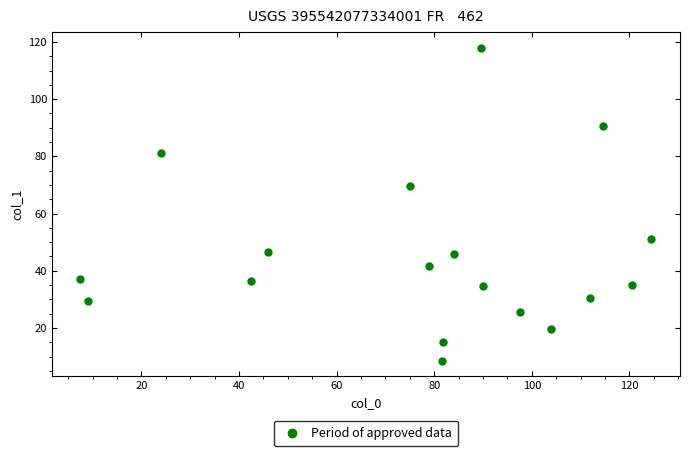

What Y value in the scatter plot is closest to 63?

69.5